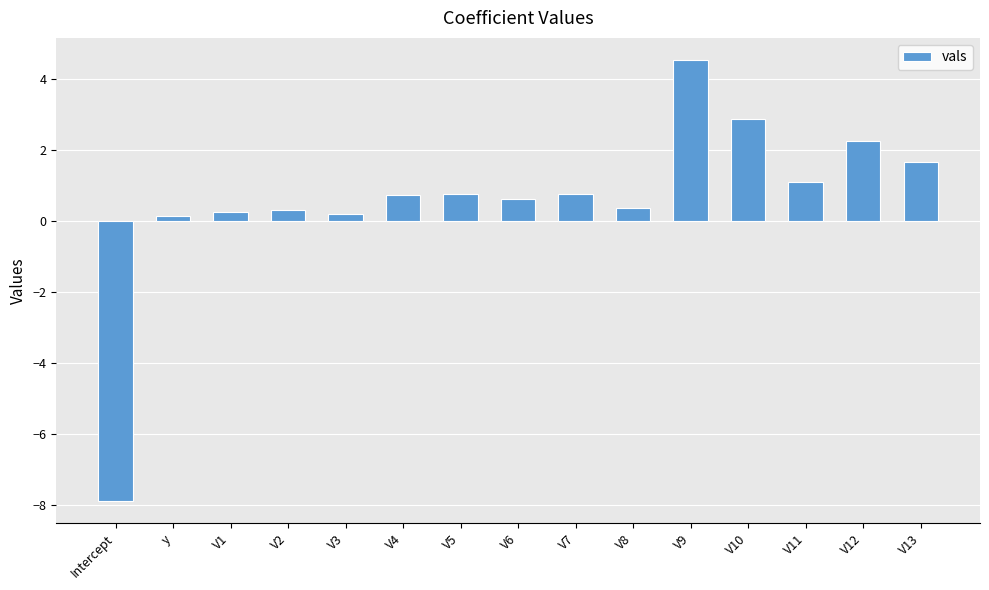

What is the value of the 15th bar from the left?

1.7